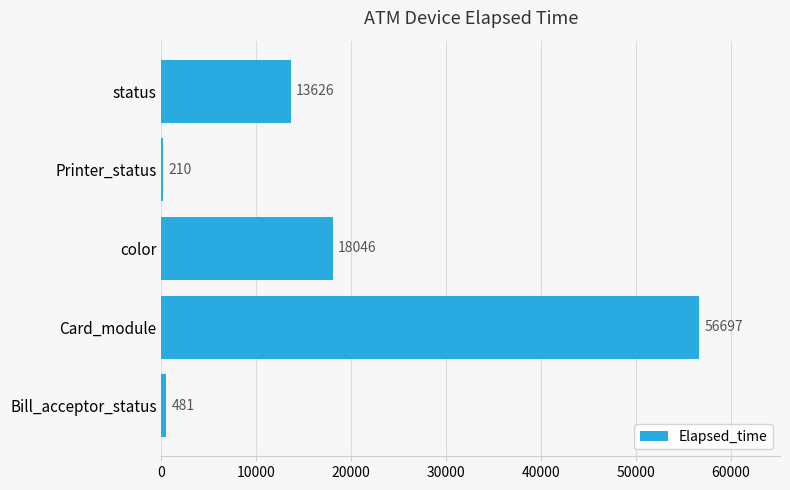

Reading bottom to top, transcribe all the data shown in this chart.

Bill_acceptor_status=481	Card_module=56697	color=18046	Printer_status=210	status=13626